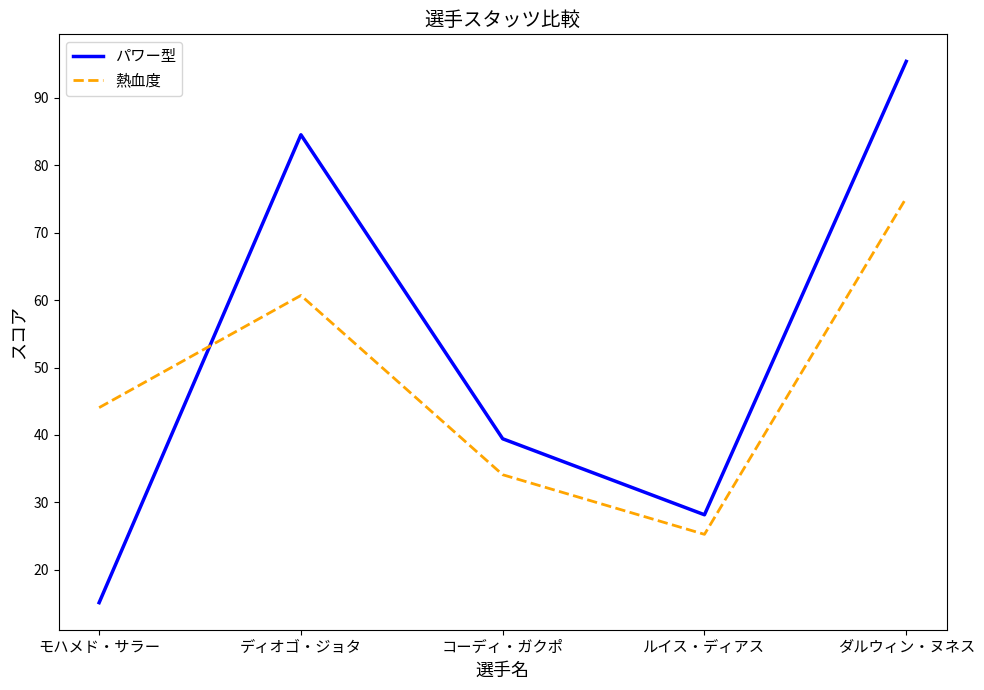

At which label does 熱血度 reach its peak?

ダルウィン・ヌネス